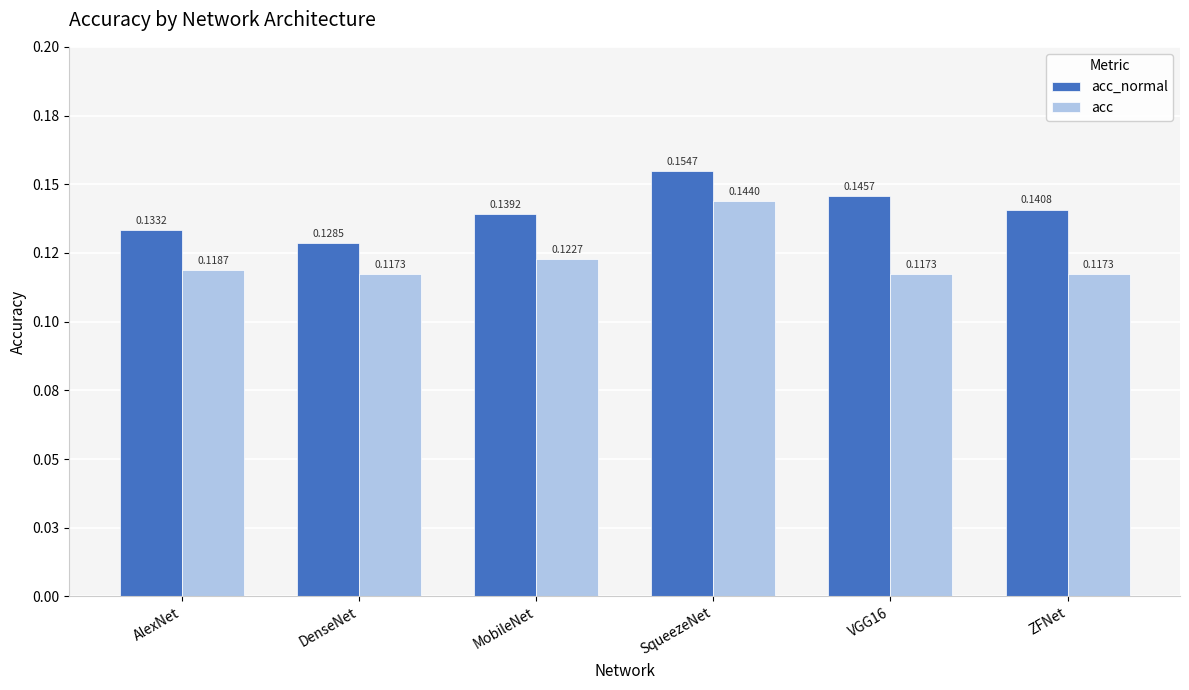

Where is acc nearest to the value 0?

DenseNet